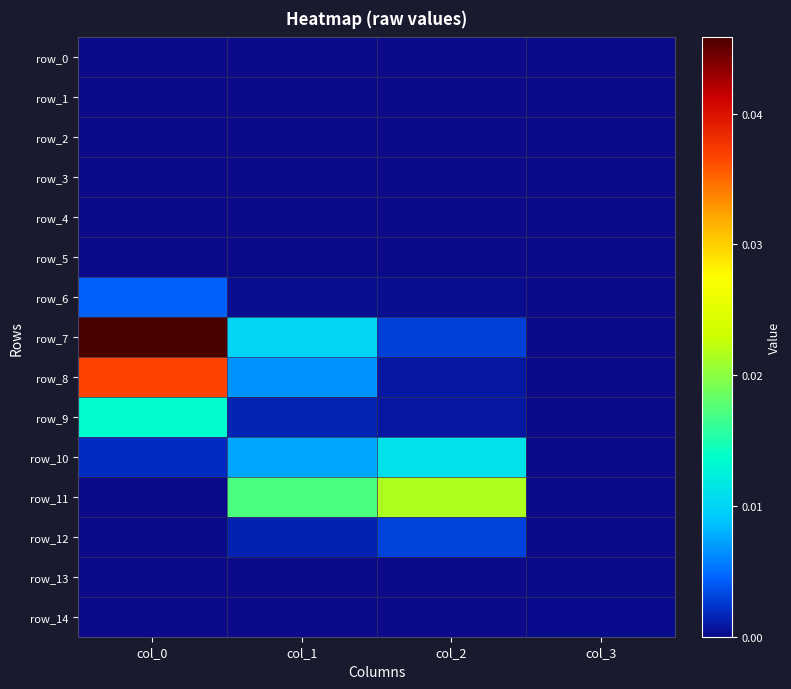

At which label is row_2 closest to 0?

col_0